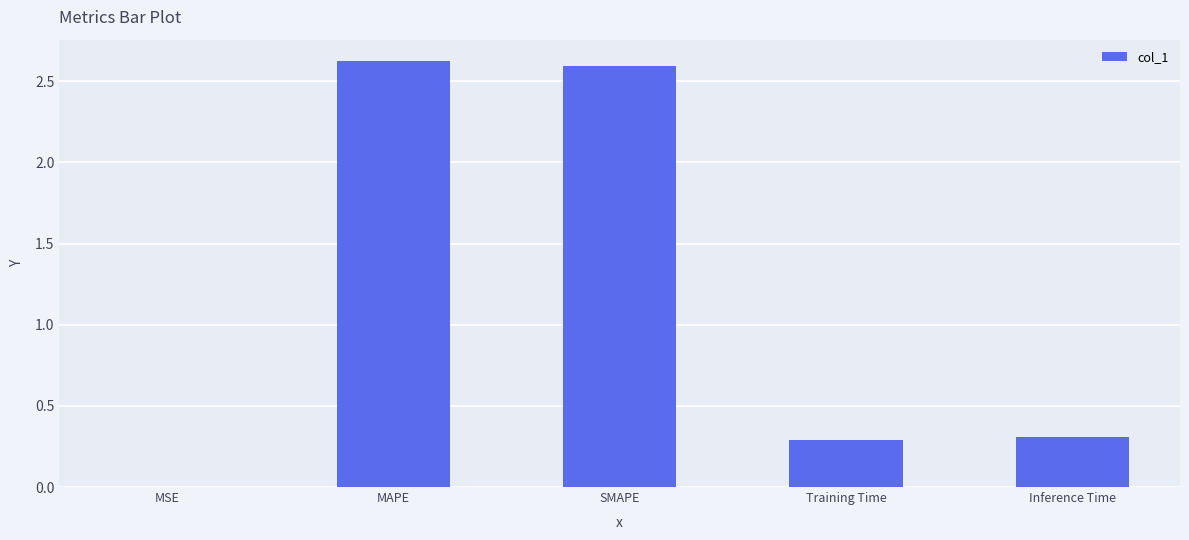

Are the bars horizontal?

No